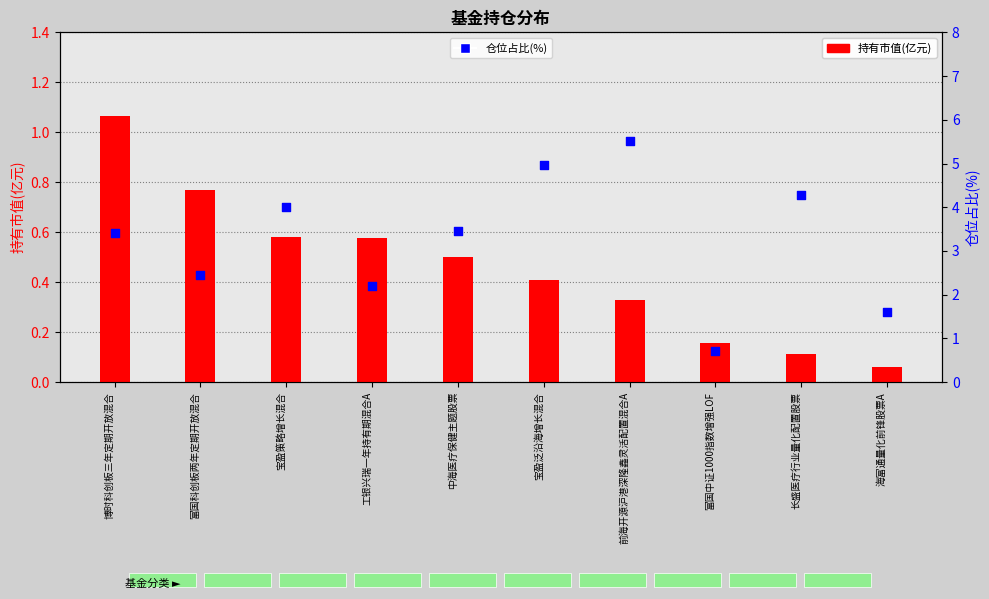

At how many categories does at least one series exceed 3?

6